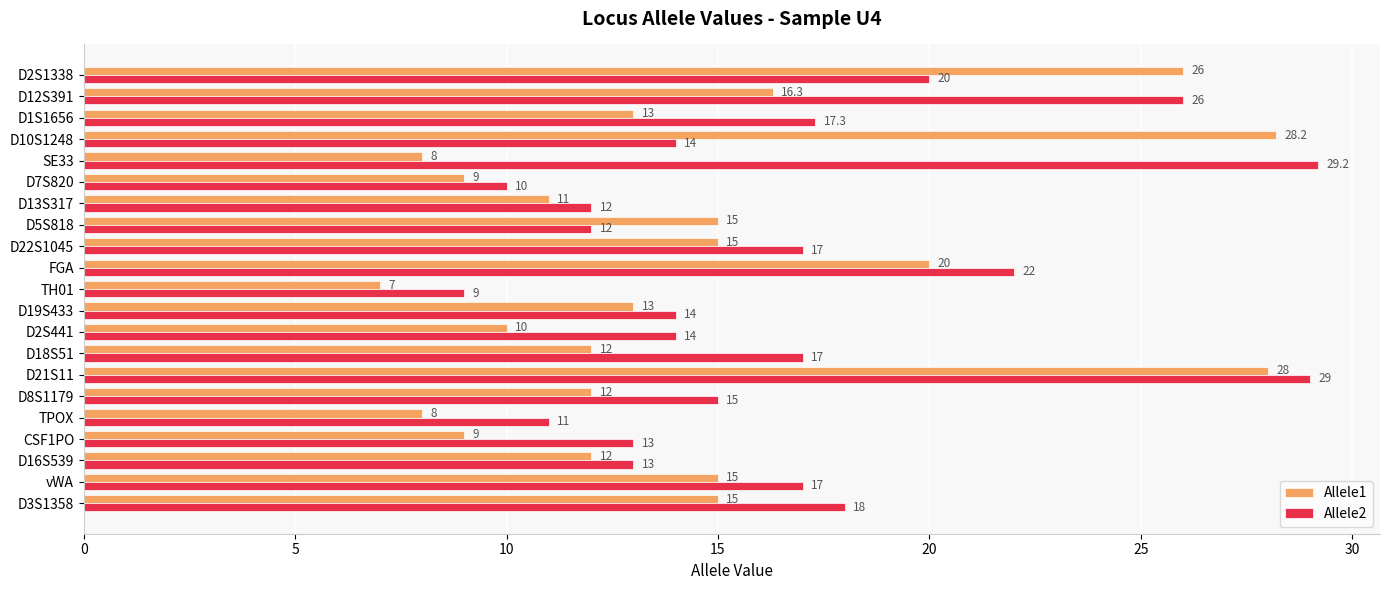

What is the spread (max minus min) of values at D22S1045?

2.0